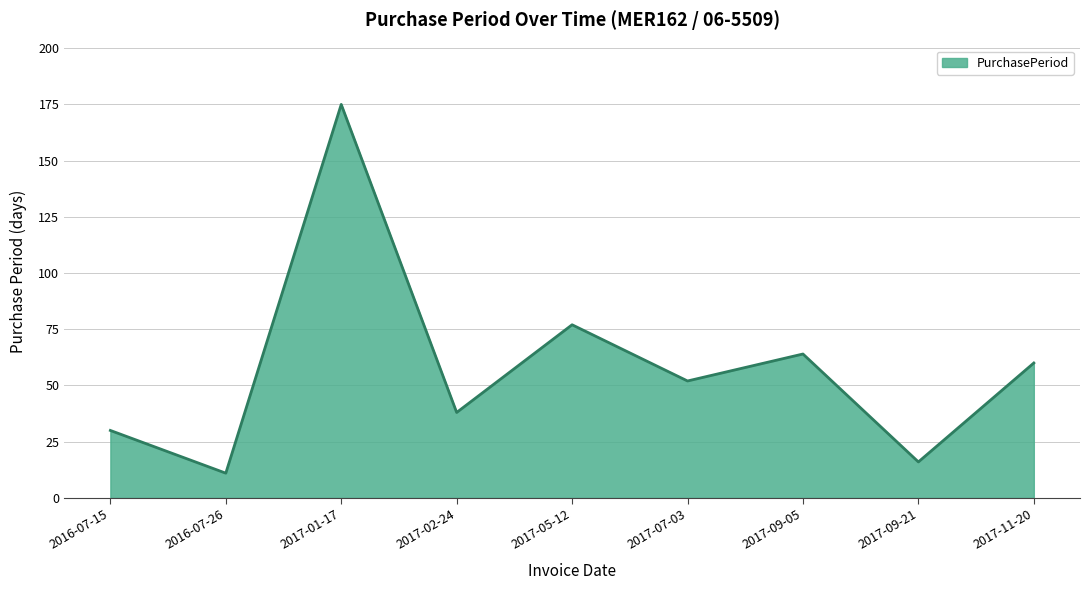

What position from the left is 2017-09-05?

7